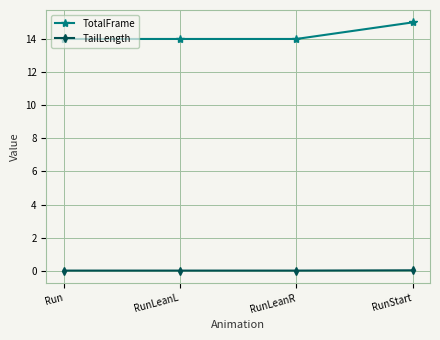

The TailLength series shows 0.0 at Run. True or false?

True